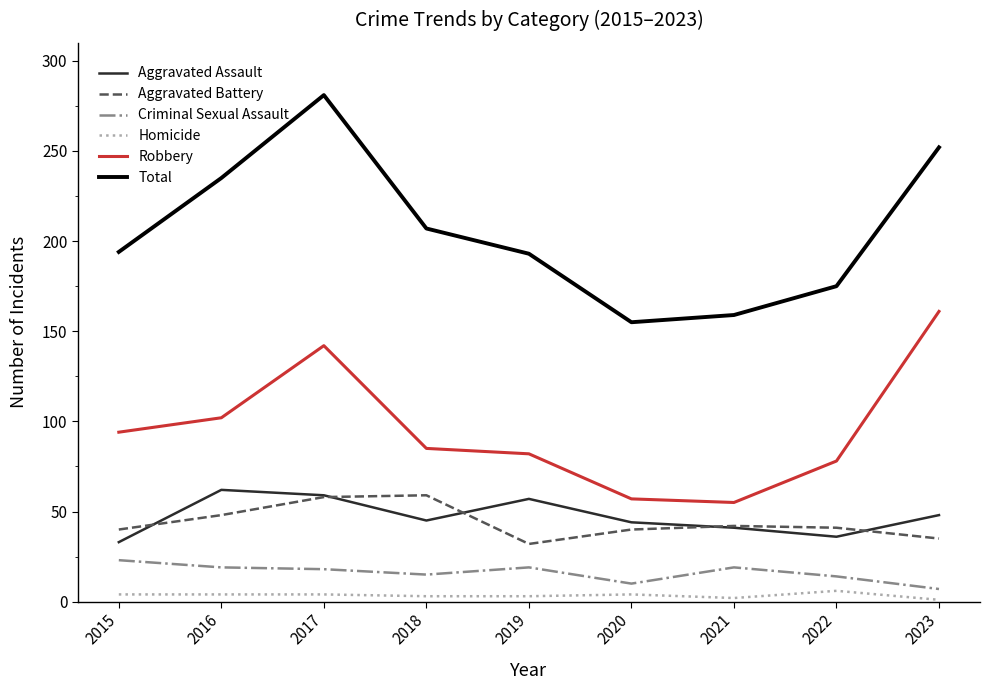

At which category is the sum across all series the highest?

2017